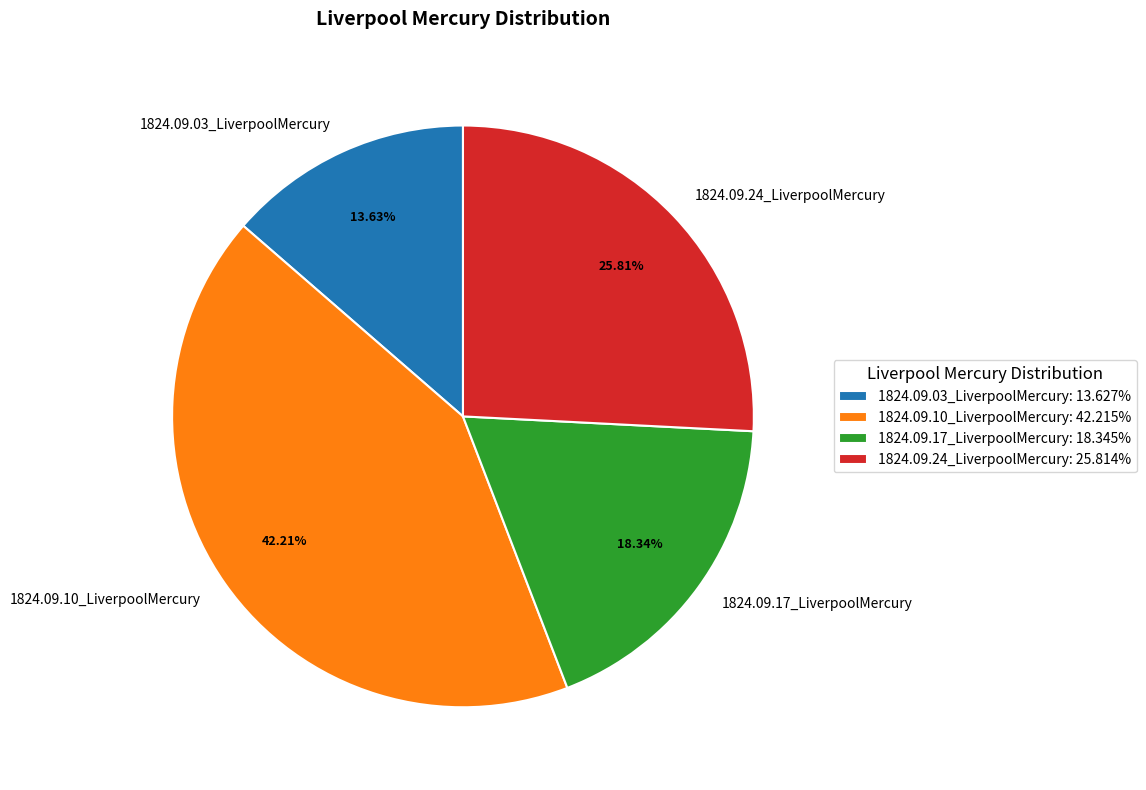

What percentage do 1824.09.03_LiverpoolMercury and 1824.09.10_LiverpoolMercury together represent?

55.8%